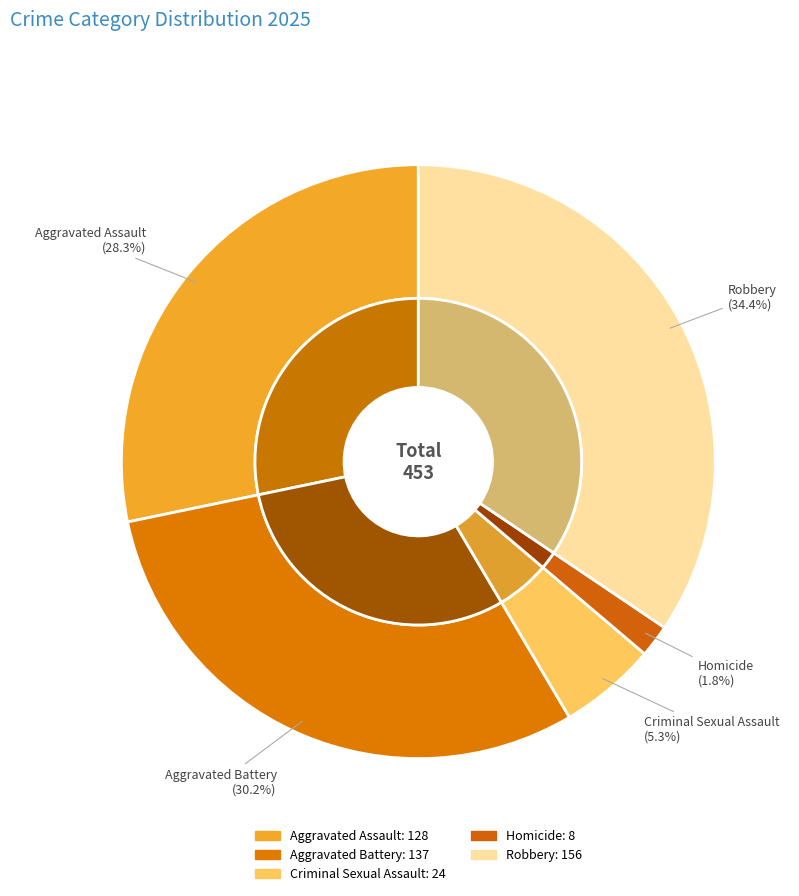

What percentage is the Criminal Sexual Assault slice, to the nearest percent?

5%